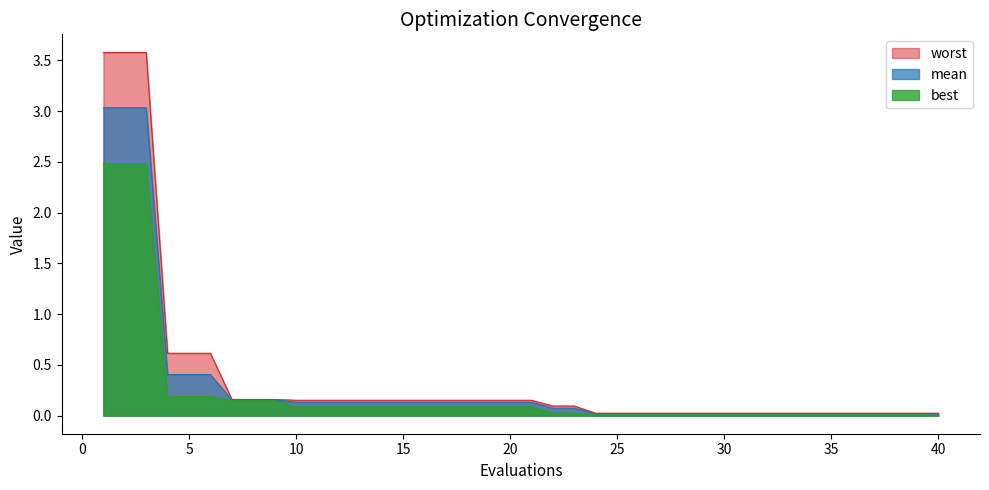

What is the sum of all worst values?

15.4